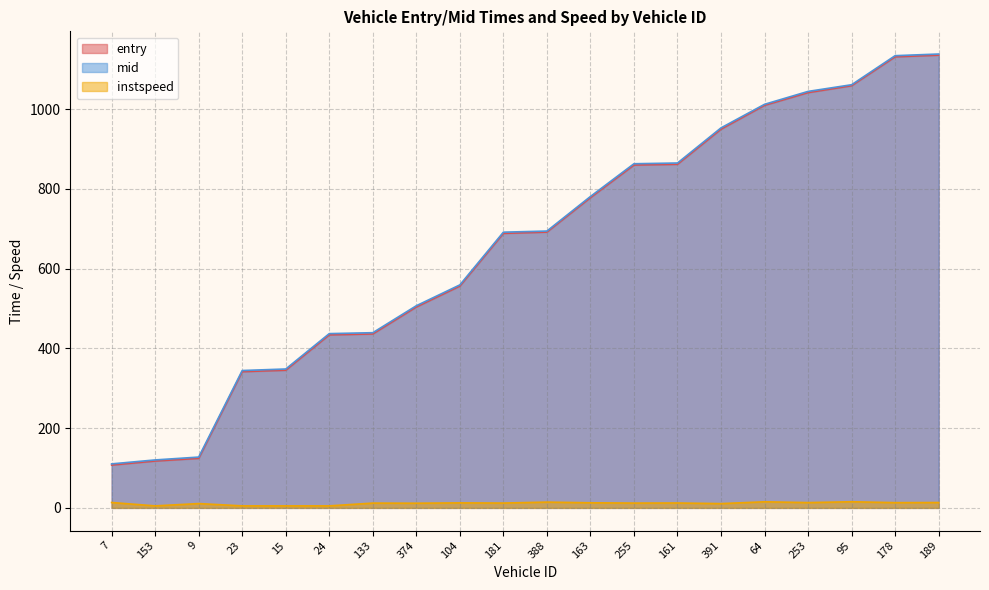

What is the sum of the mid values at 189 and 15?

1486.7